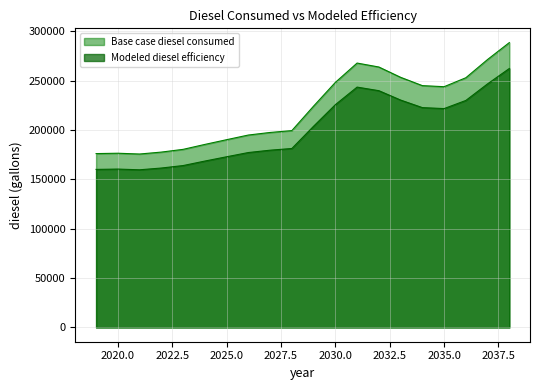

Is it true that Base case diesel consumed equals 271377.7 at 2037?

True